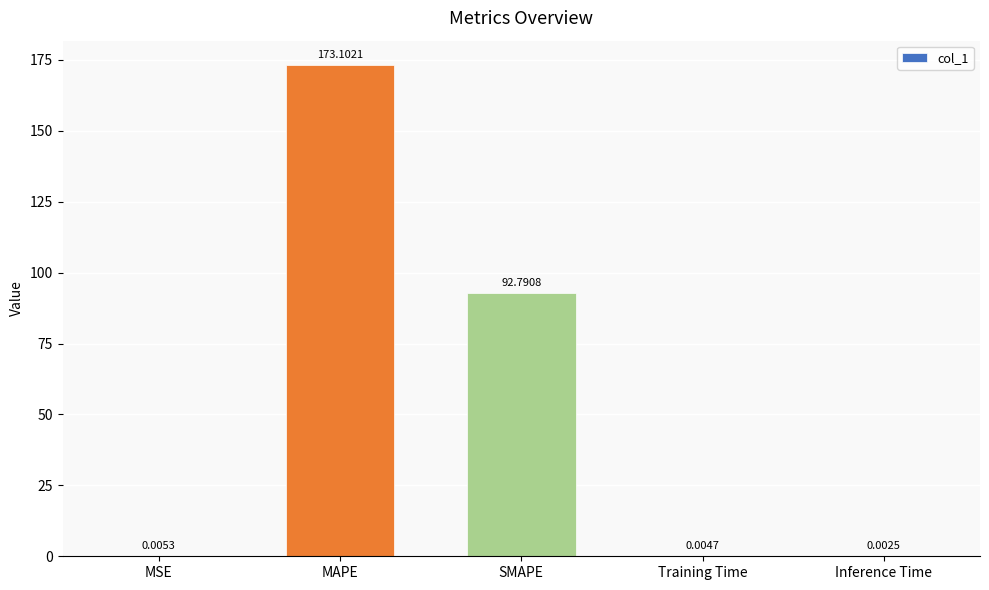

What is the sum of all values?

265.9